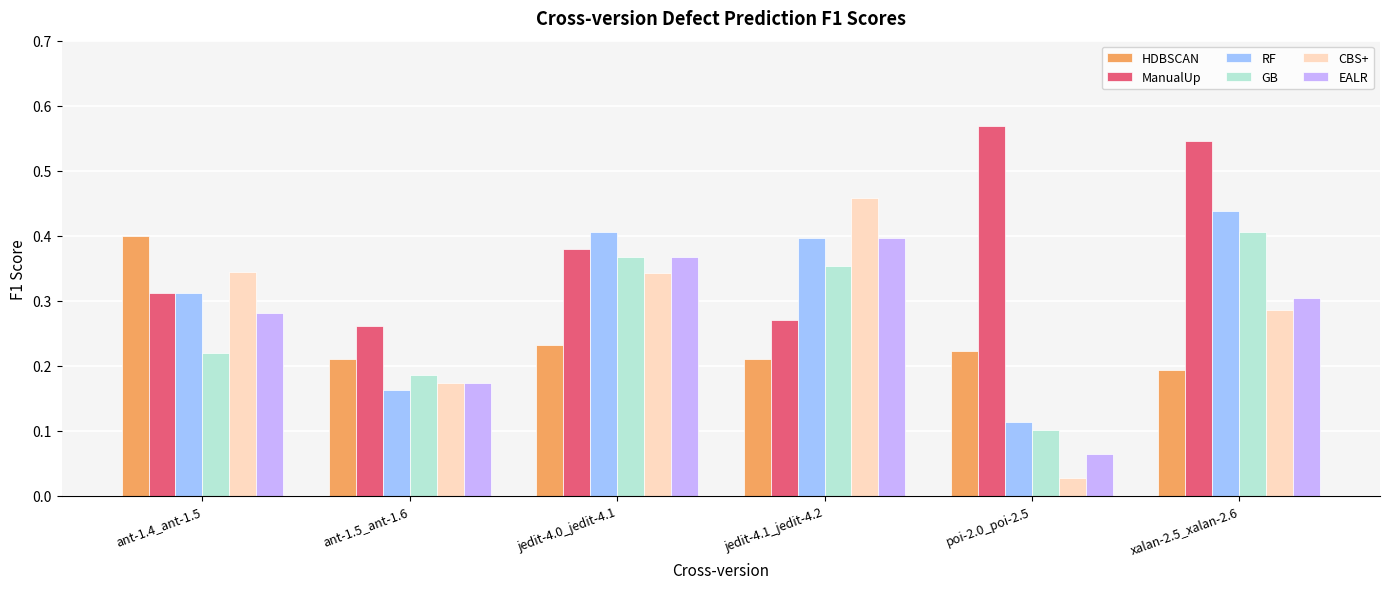

How many bars are there in total?

36